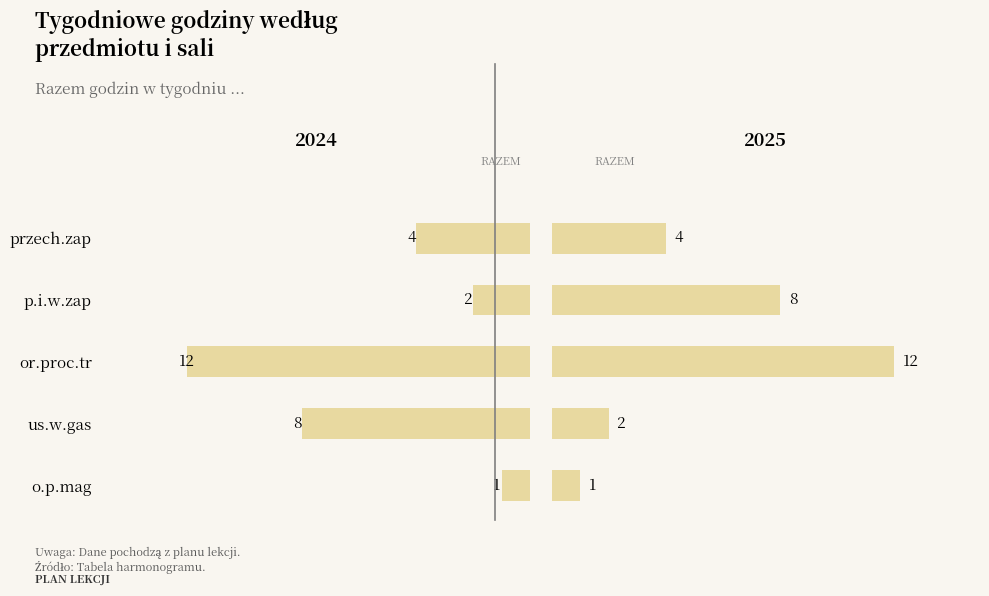

How many data points in Razem (przedmiot) are less than 4?

2